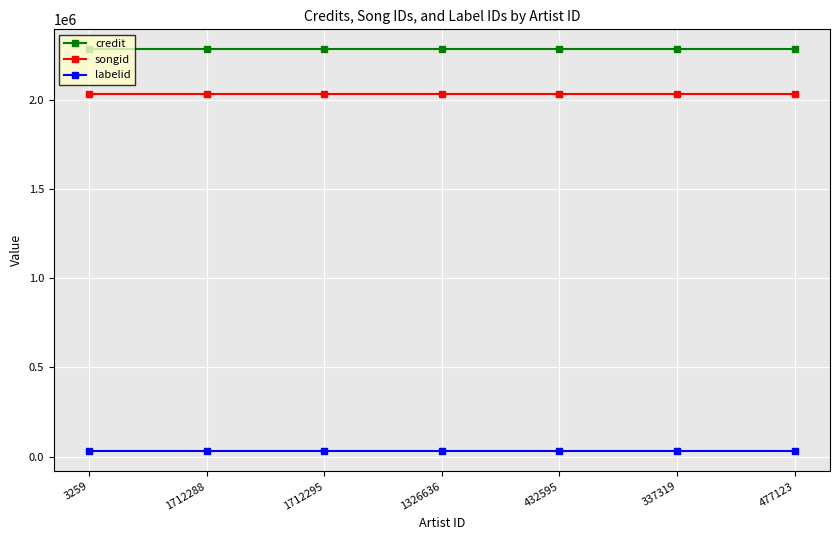

The value of credit at 477123 is 3918456. True or false?

False